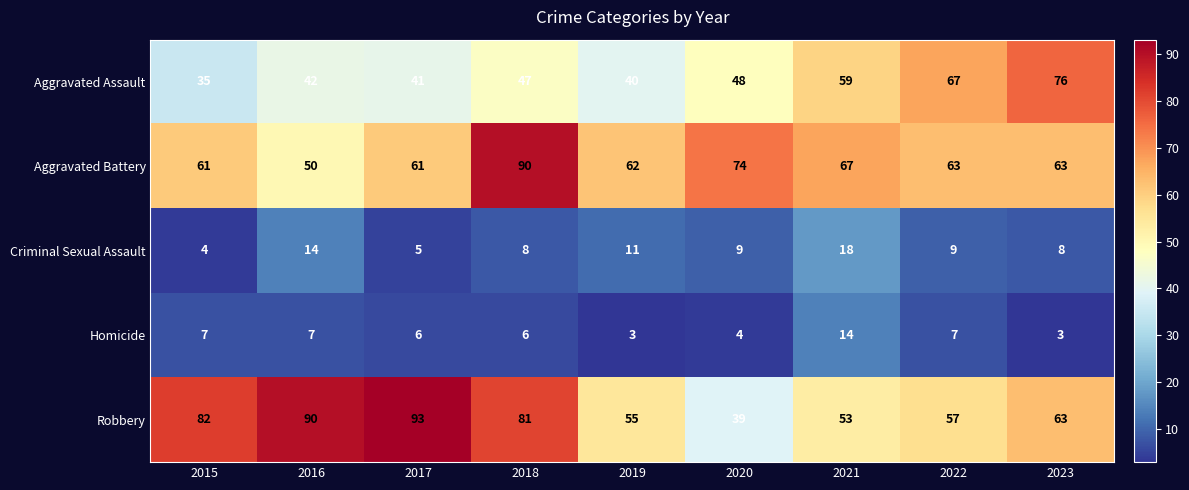

What is the total value across all series at 2019?

171